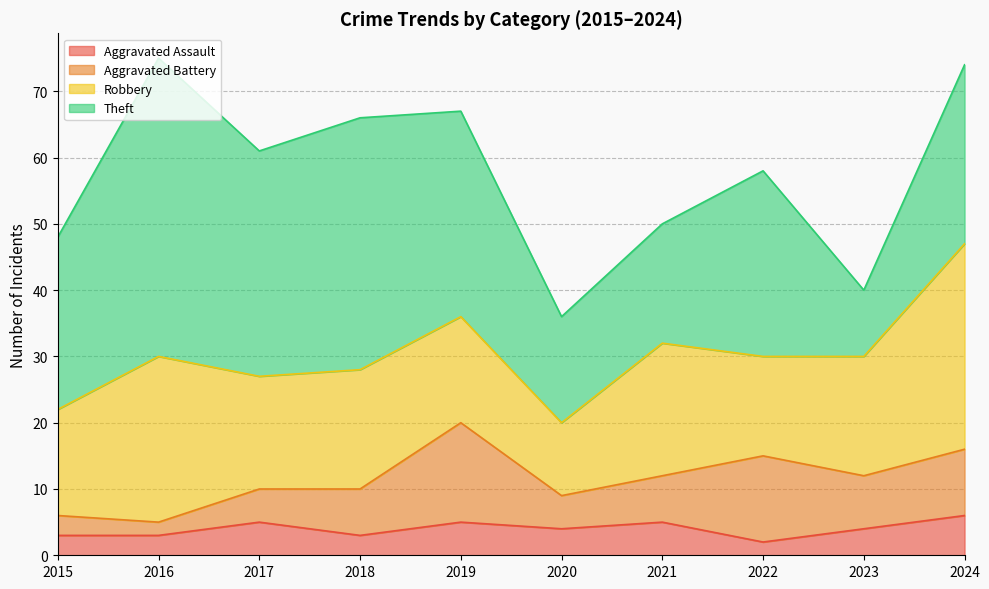

What is the approximate value of Aggravated Assault at 2022?

2